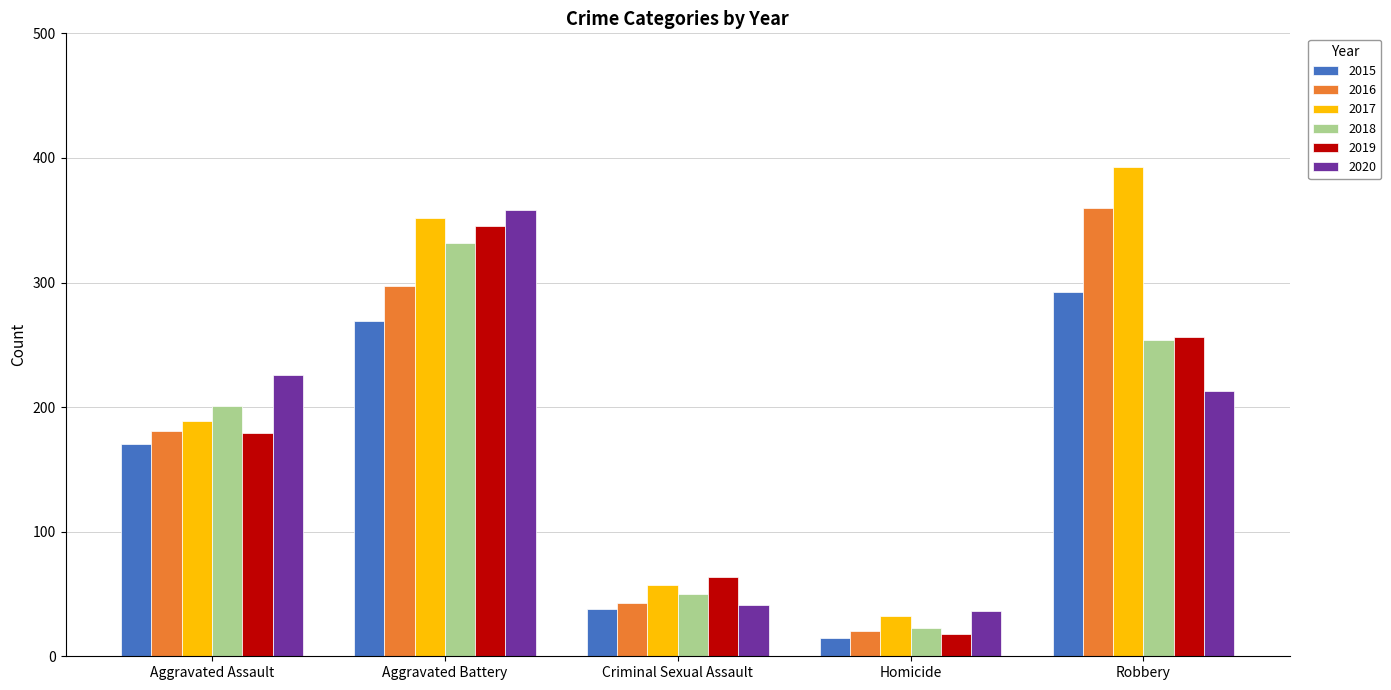

List the labels in order of 2016 value, smallest first.

Homicide, Criminal Sexual Assault, Aggravated Assault, Aggravated Battery, Robbery